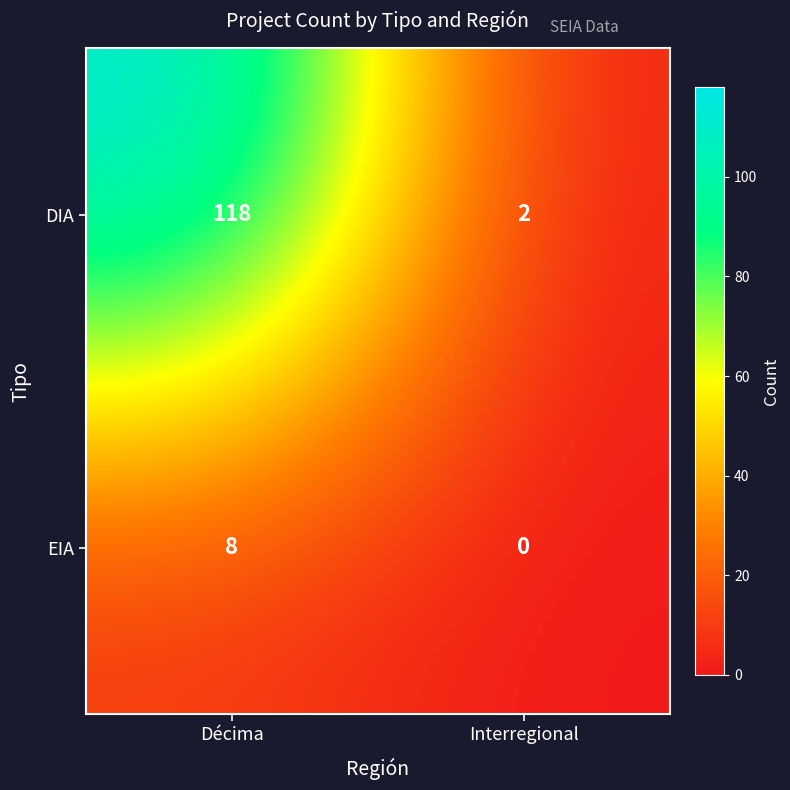

True or false: EIA has a value of -5 at Interregional.

False